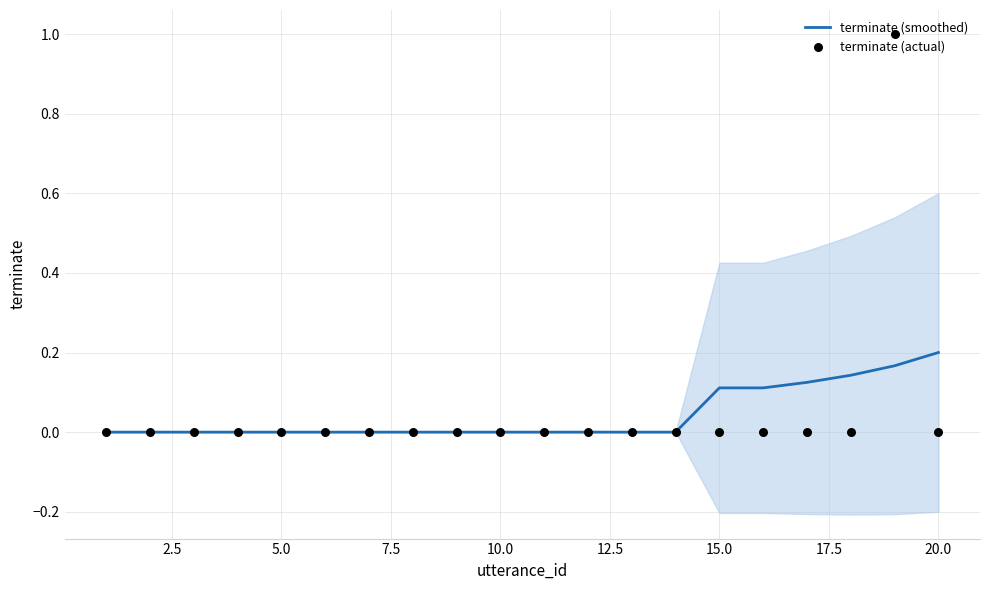

Which series reaches the maximum Y coordinate?

terminate (actual)